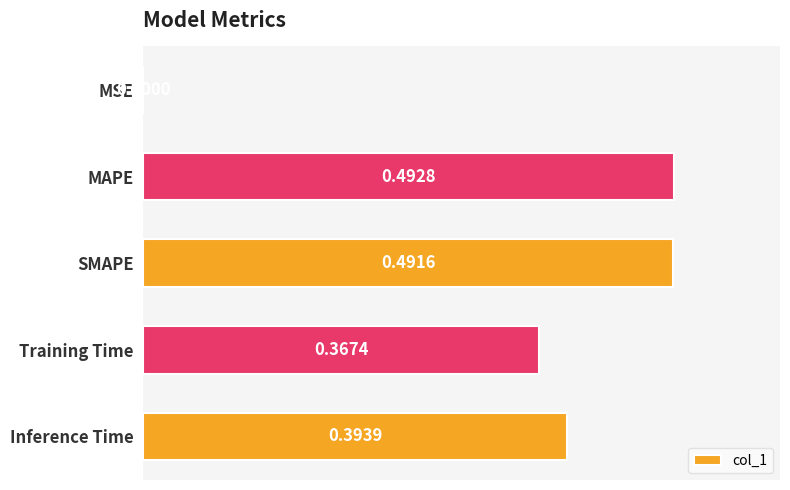

What is the change in value from MSE to SMAPE?

+0.5